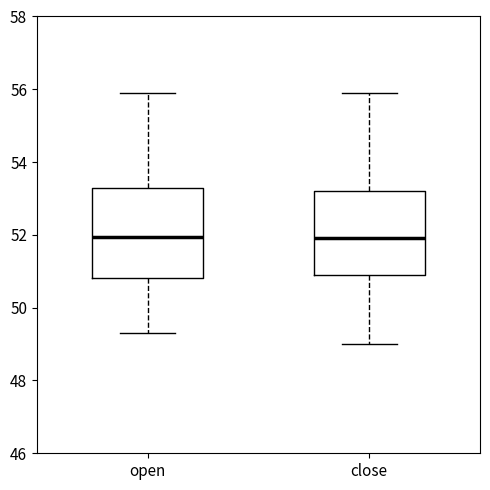

Where is the upper edge of the box for open on the y-axis? The values are not printed on the chart, so give them approximately, as read against the axis.

53.2